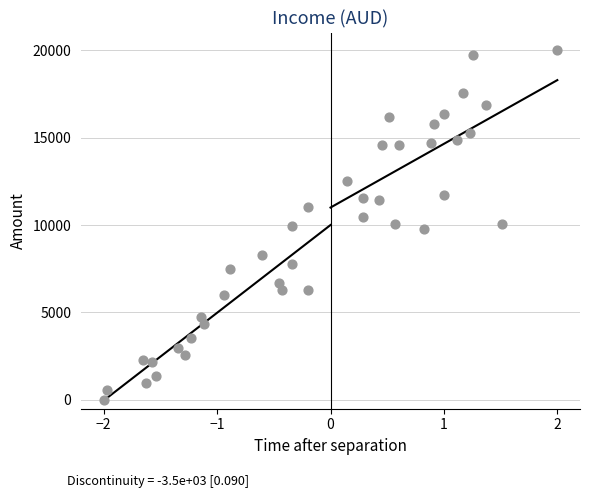

What is the range of X values (max minus min)?

4.0